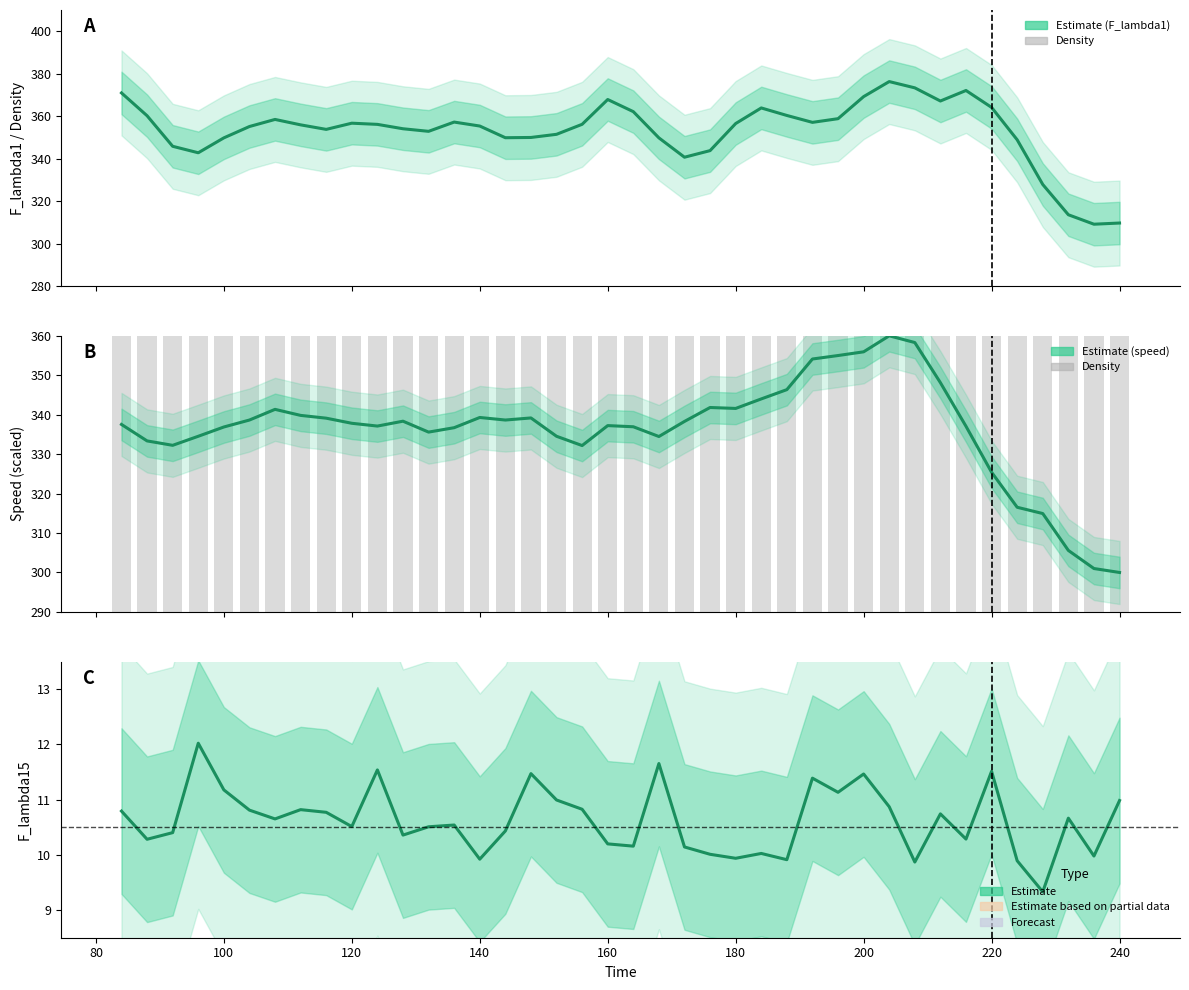

Does the chart contain stacked bars?

No